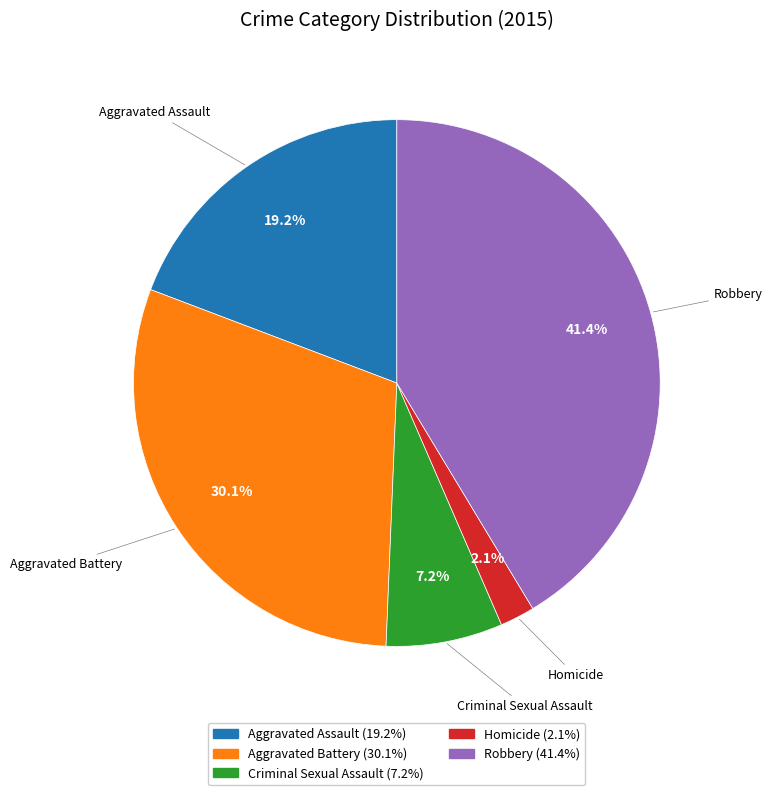

Which slice is the largest?

Robbery